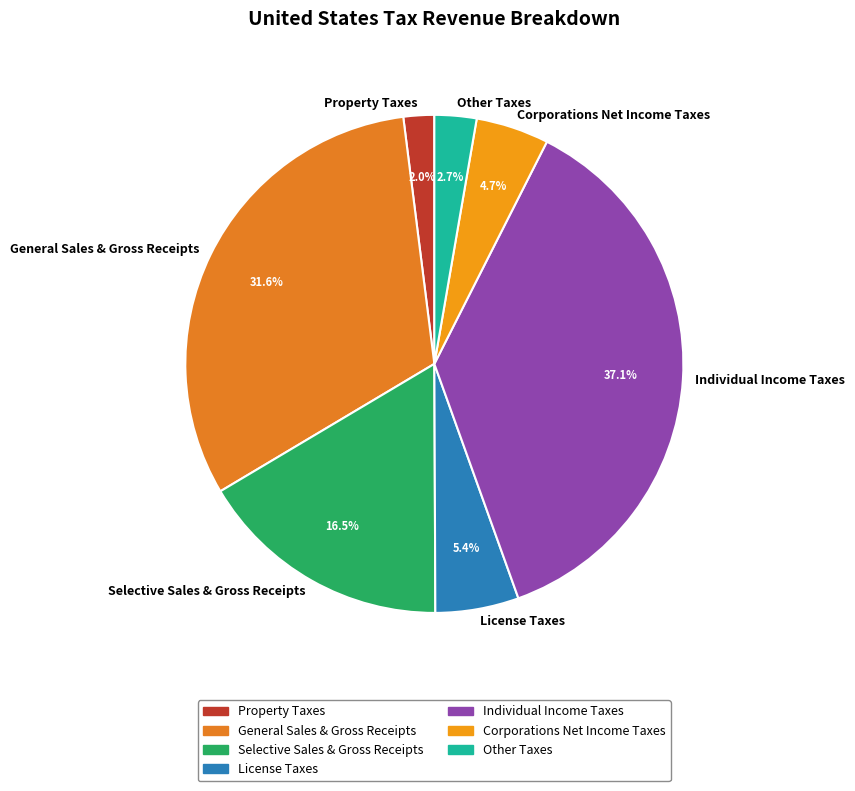

Count the number of slices in the pie.

7